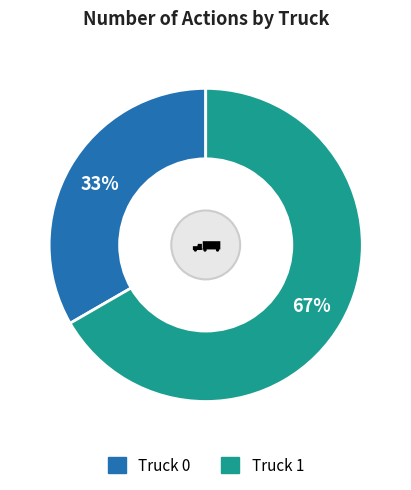

True or false: Truck 0 accounts for 33% of the total.

True